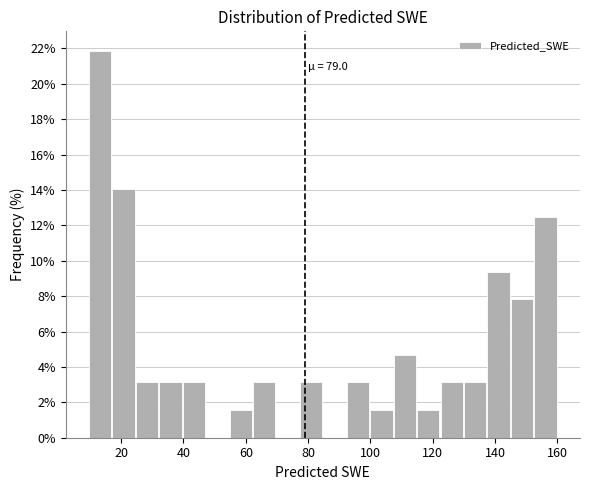

Read against the x-axis, roughly where is the centre of the tallest bar?

14